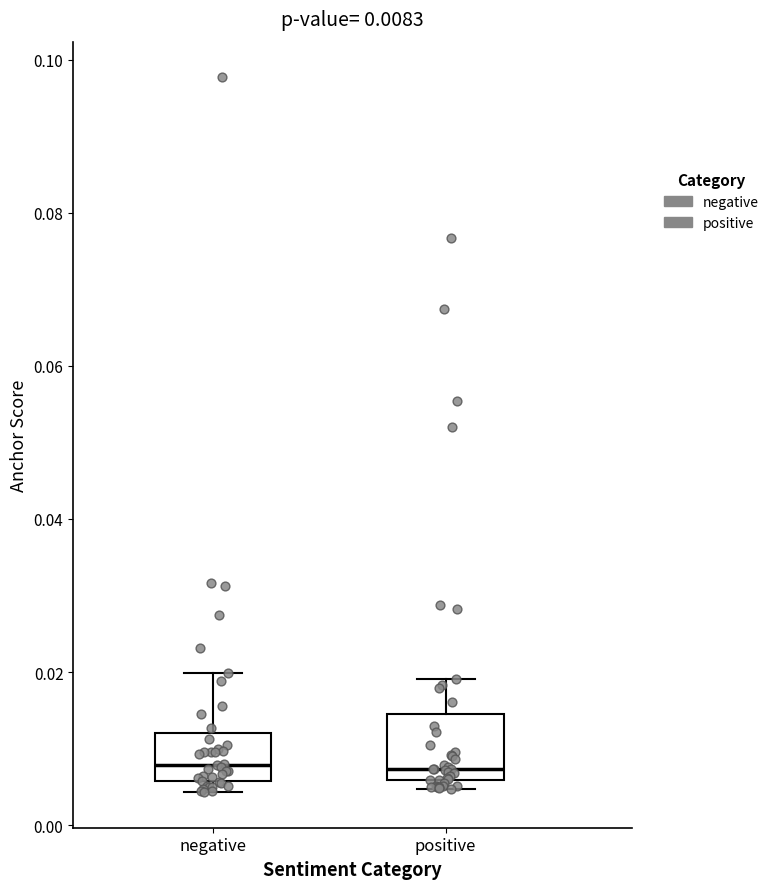

Comparing the boxes themselves (not the whiskers), which one is the tallest?

positive